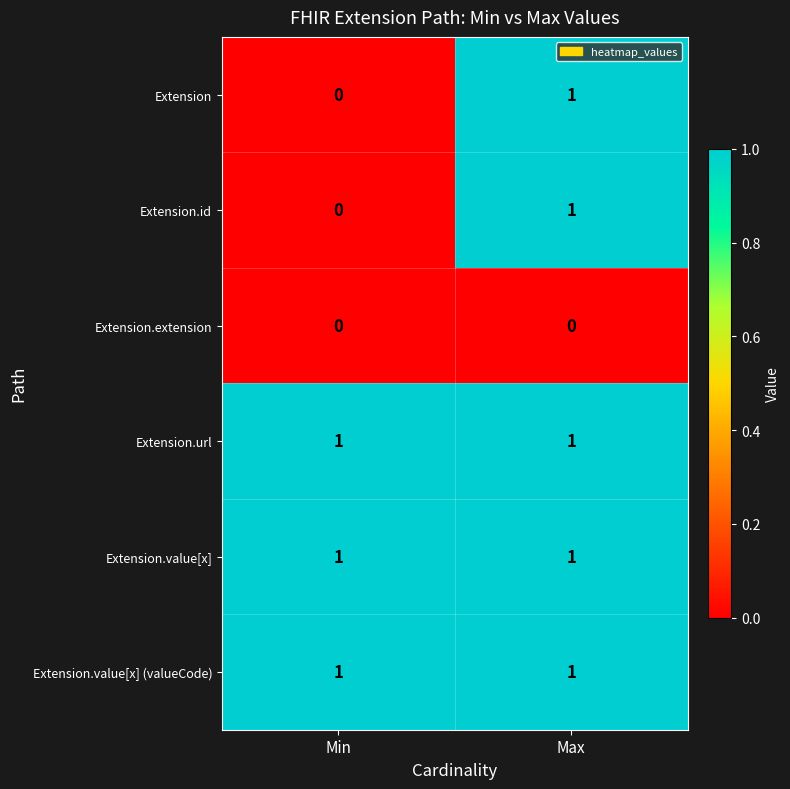

Where is Extension.id nearest to the value 0?

Min